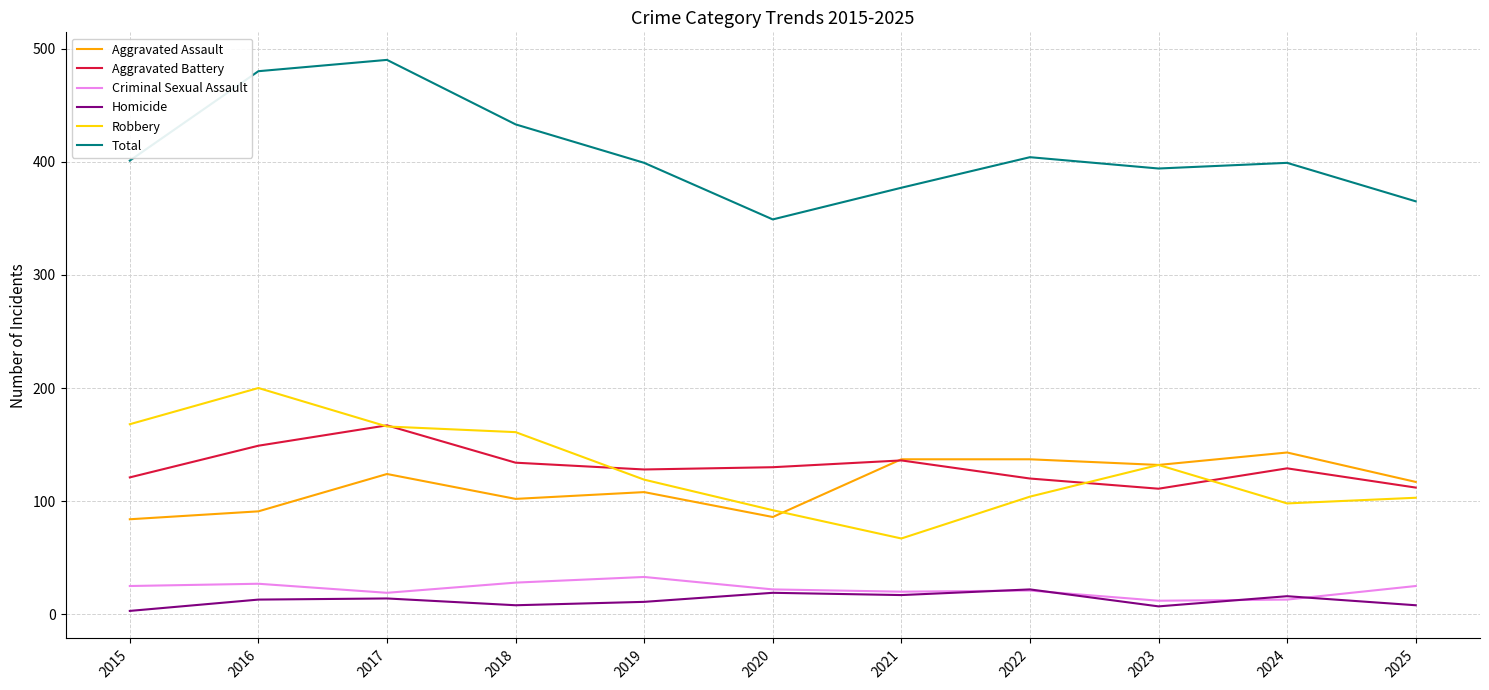

What is the spread (max minus min) of values at 2019?

388